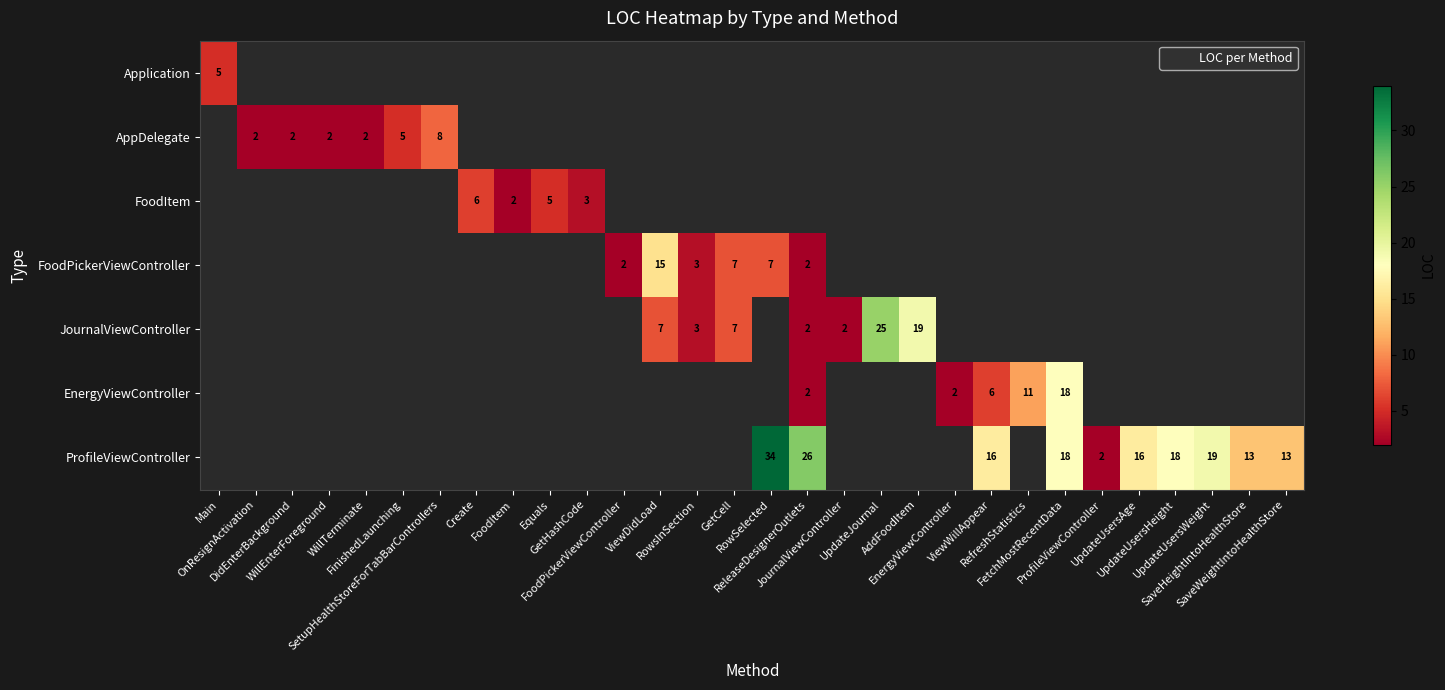

How many positive values does the ProfileViewController series have?

10